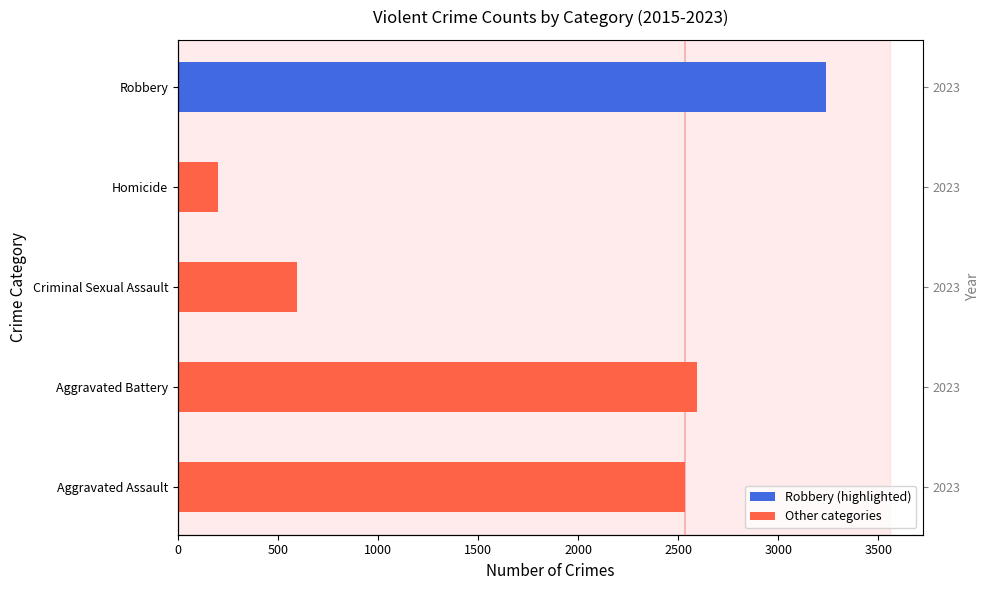

What is the average value?

1832